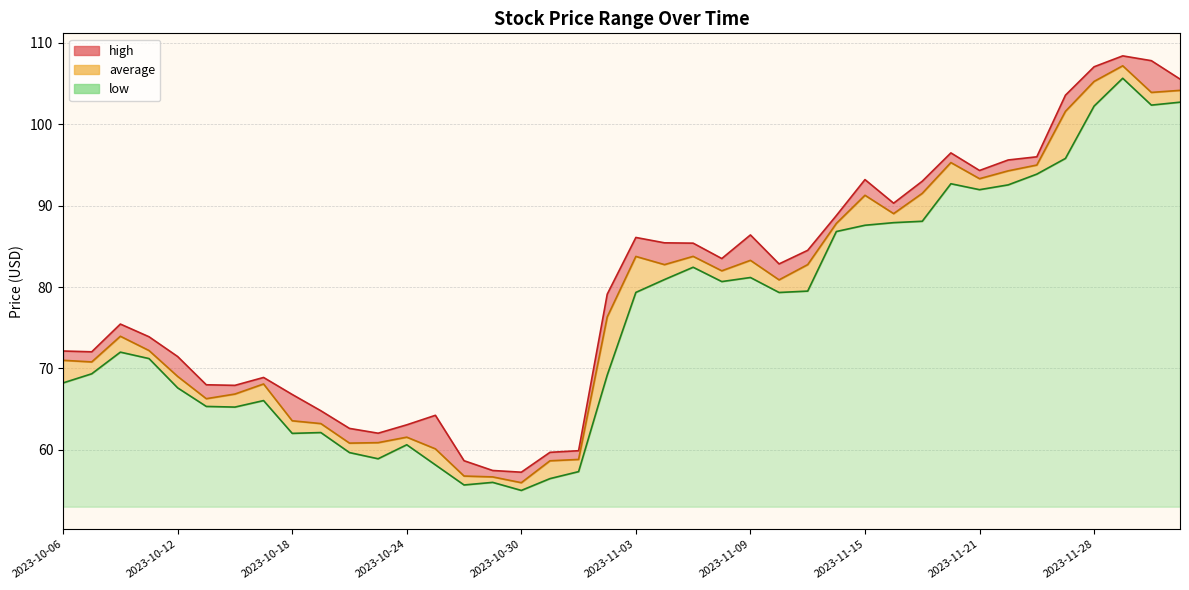

What is the sum of all high values?

3199.7